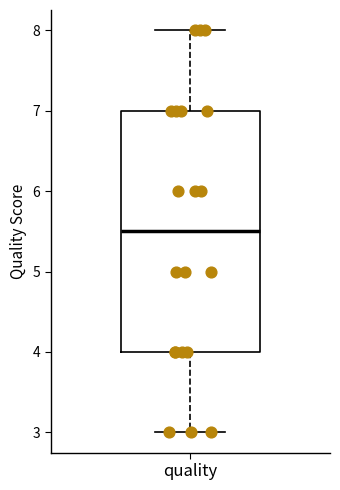

Read this box plot against the y-axis: the position of the median line, the range covered by the box, and the ends of both whiskers. The values are not printed on the chart, so give them approximately, as read against the axis.

median 5.5, box 4.0 to 7.0, whiskers 3.0 to 8.0